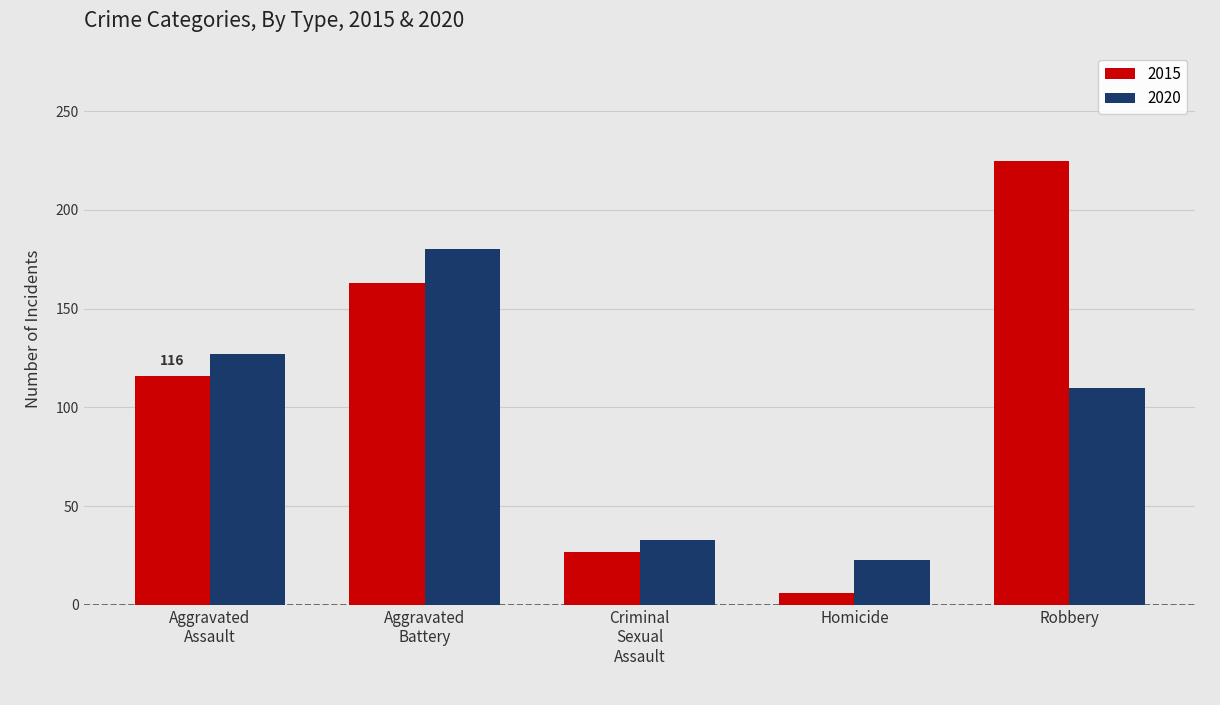

Reading right to left, list all the values displayed in this chart.

2015: 225	6	27	163	116
2020: 110	23	33	180	127